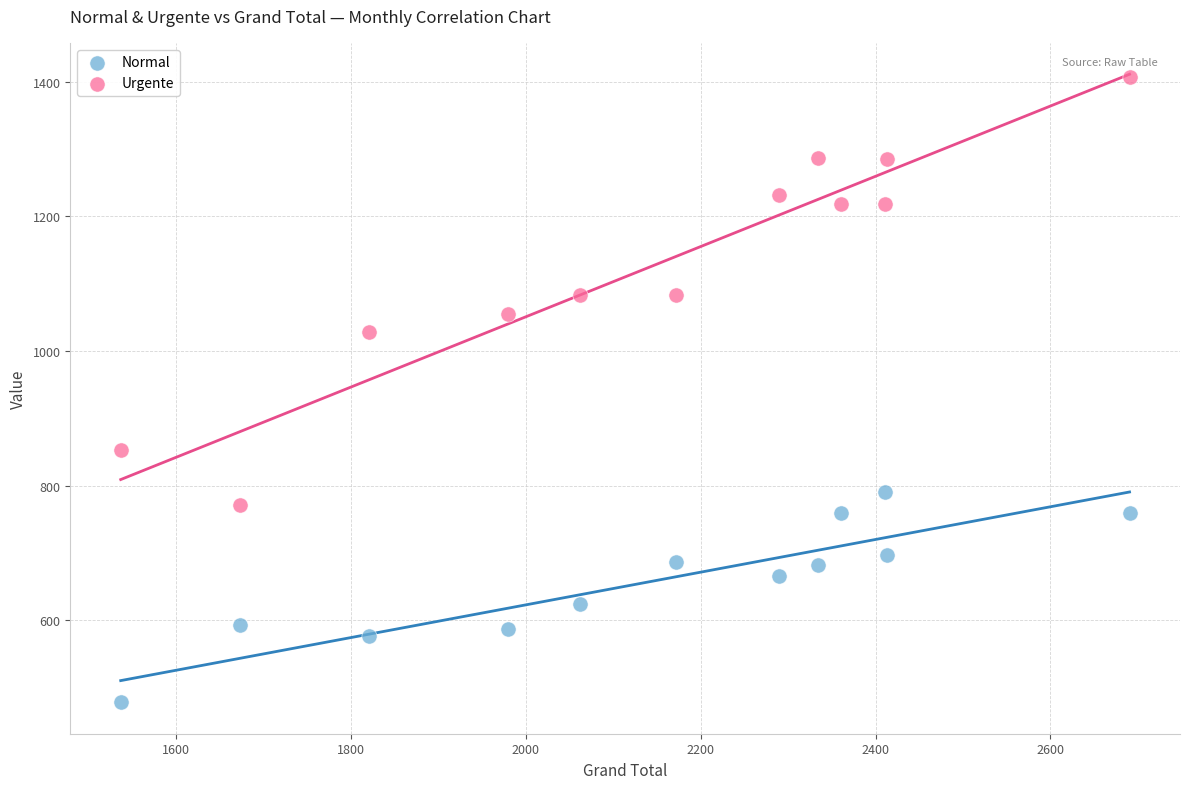

Across all data points, what is the range of X values (max minus min)?

1153.8